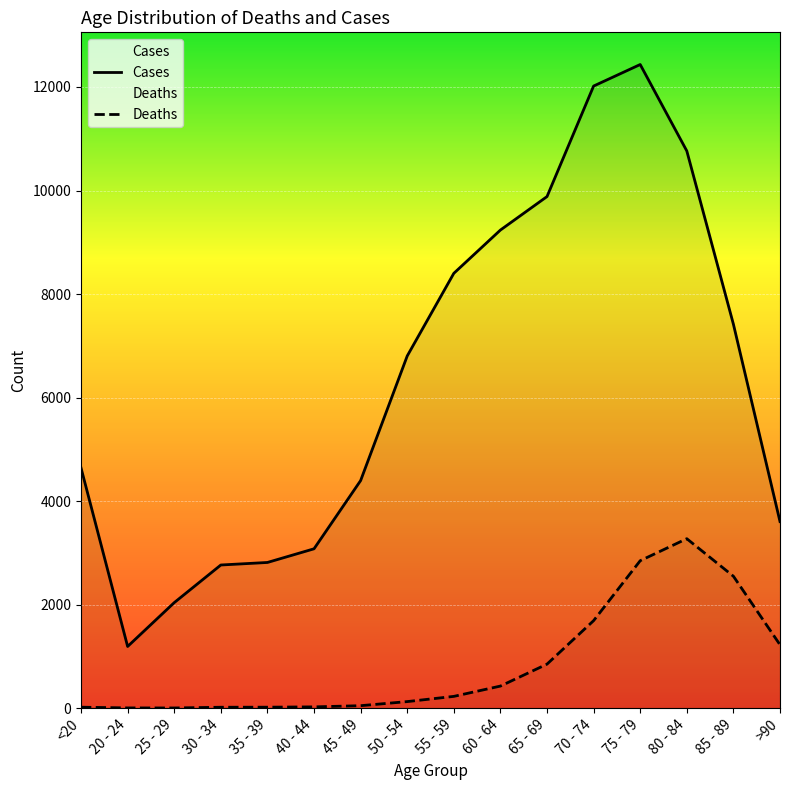

What is the difference between the maximum and second lowest values in the Cases series?

10396